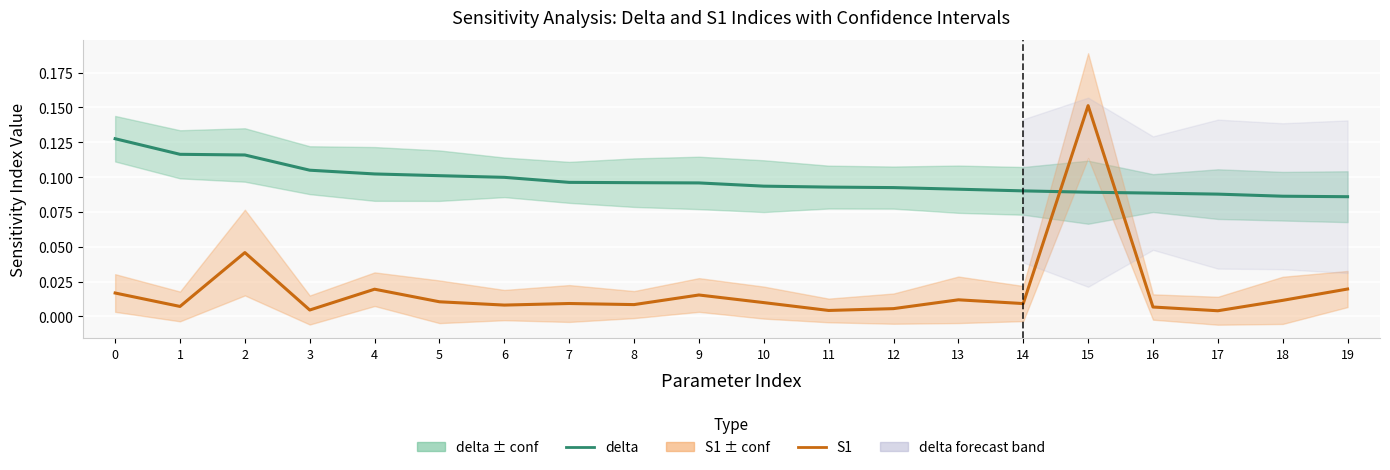

Does the chart display data point markers on the line(s)?

No